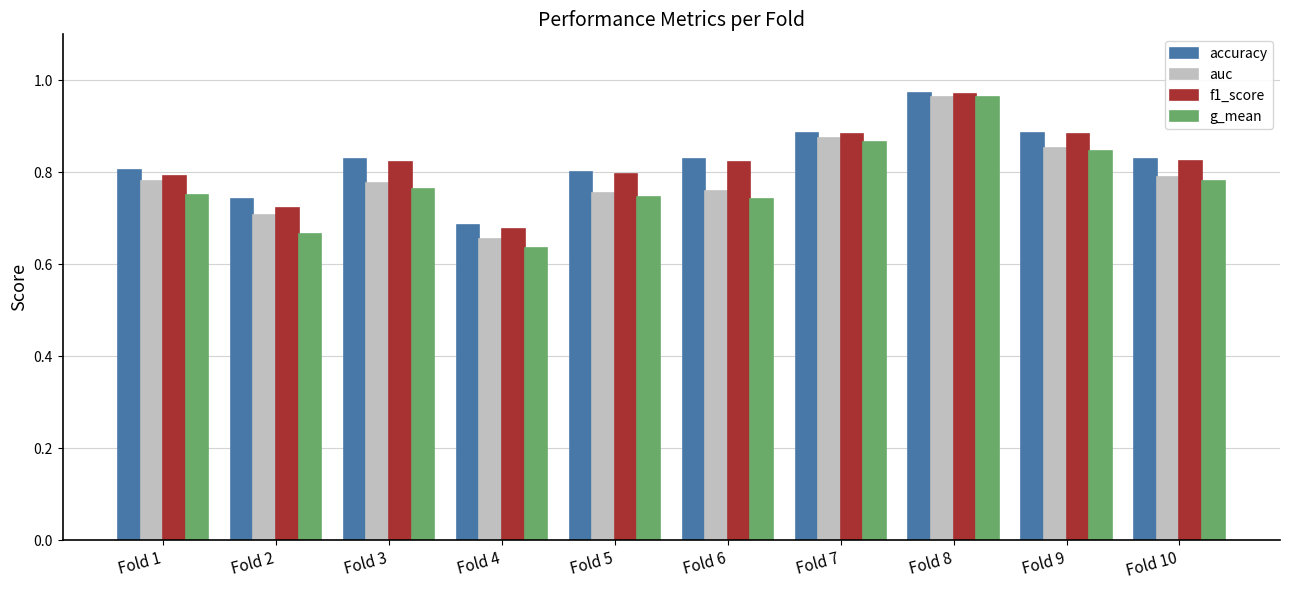

True or false: f1_score has a value of 0.8 at Fold 5.

True